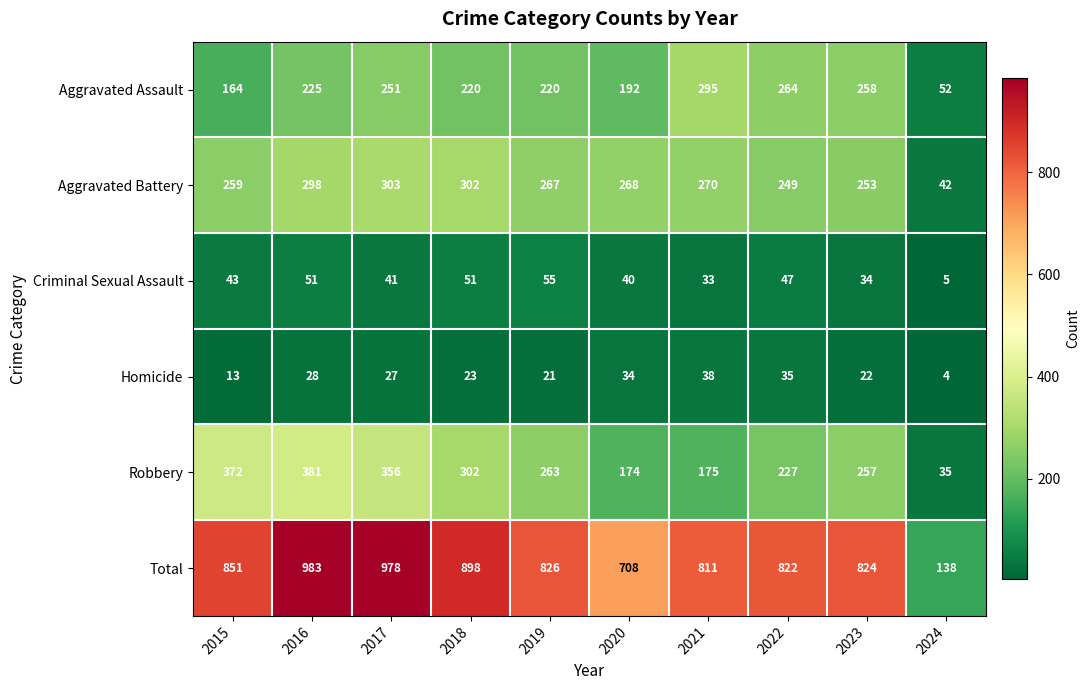

Which series changed the most between 2016 and 2024?

Total